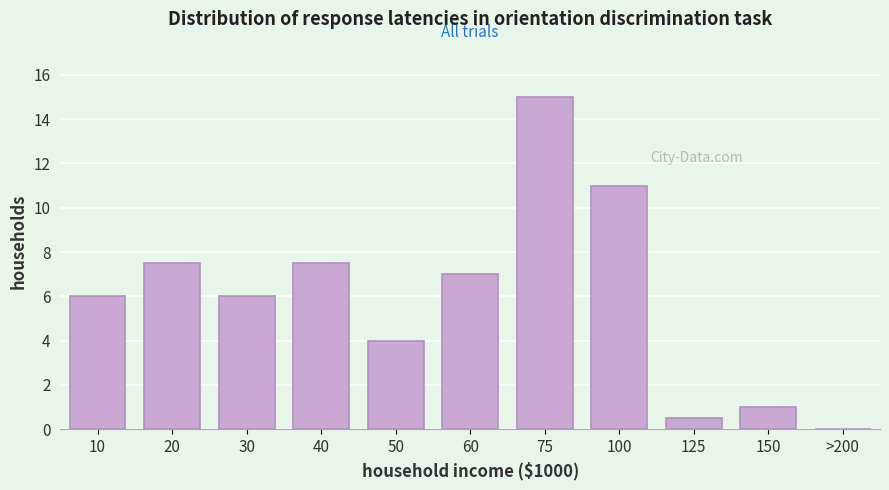

Reading left to right, extract all data points from this chart.

10=6.0	20=7.5	30=6.0	40=7.5	50=4.0	60=7.0	75=15.0	100=11.0	125=0.5	150=1.0	>200=0.0